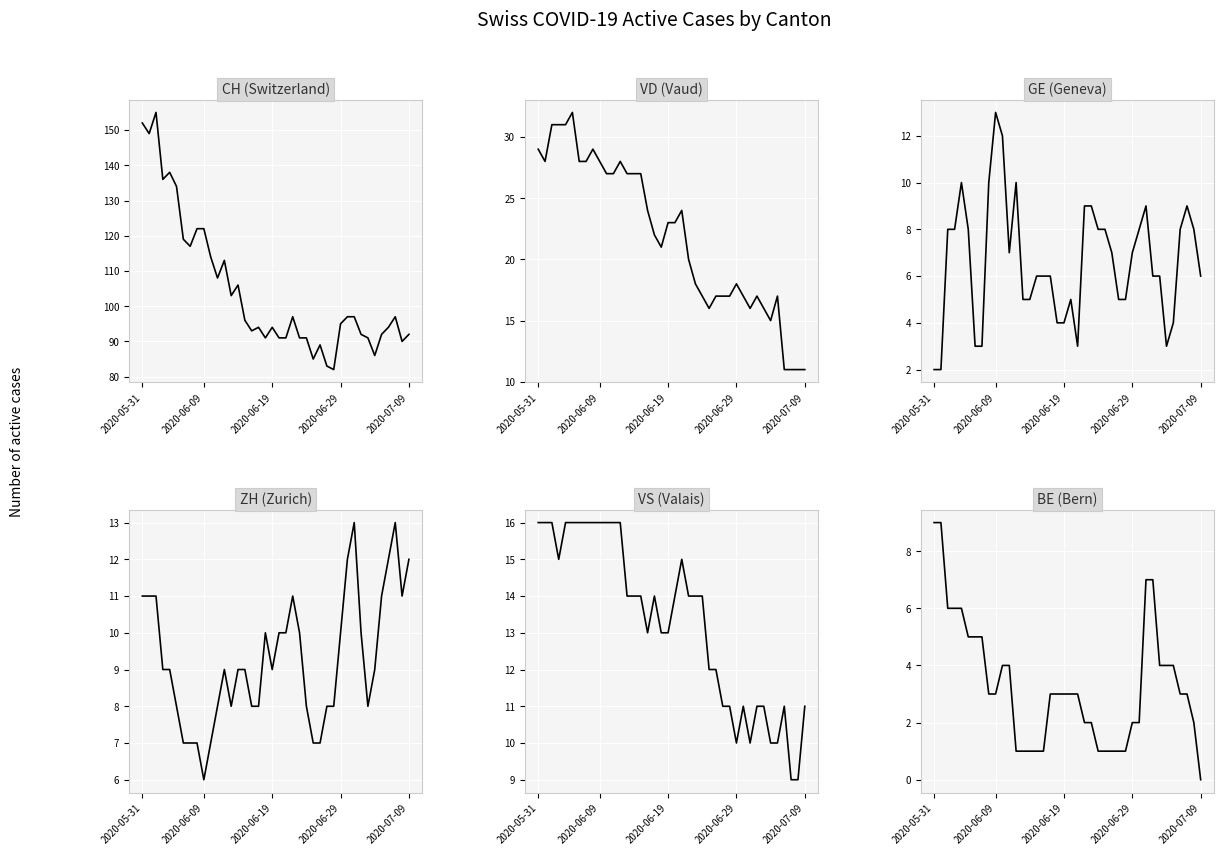

Is it true that ZH equals 7 at 30?

False